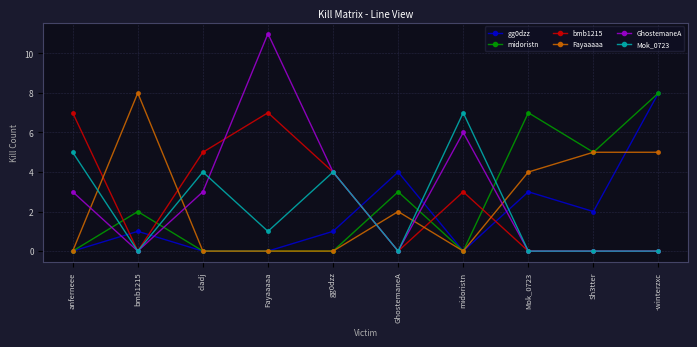

What is the label of the 3rd point from the left?

cladj